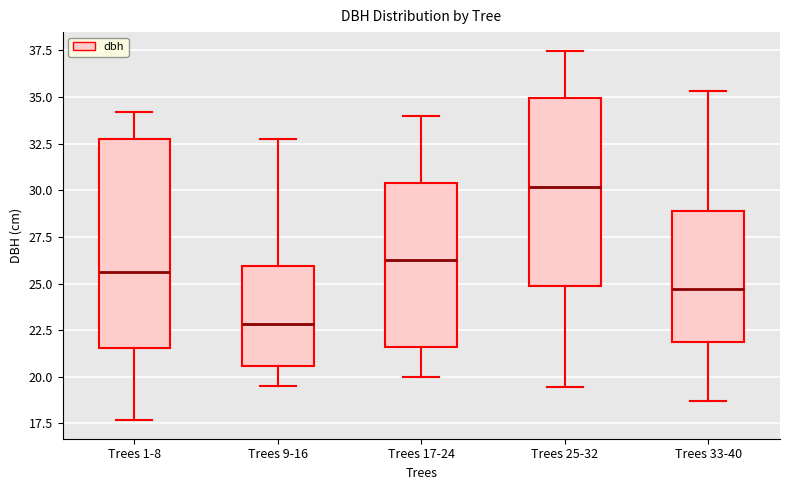

Comparing the boxes themselves (not the whiskers), which one is the tallest?

Trees 1-8